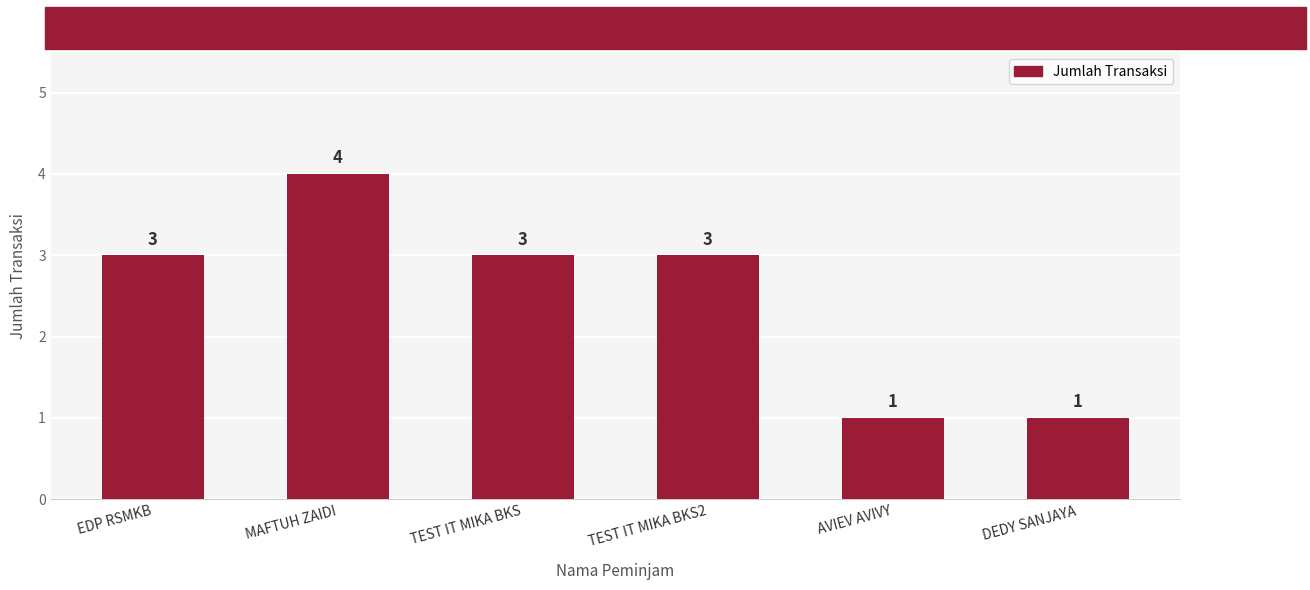

The chart shows a value of 4 at MAFTUH ZAIDI. True or false?

True